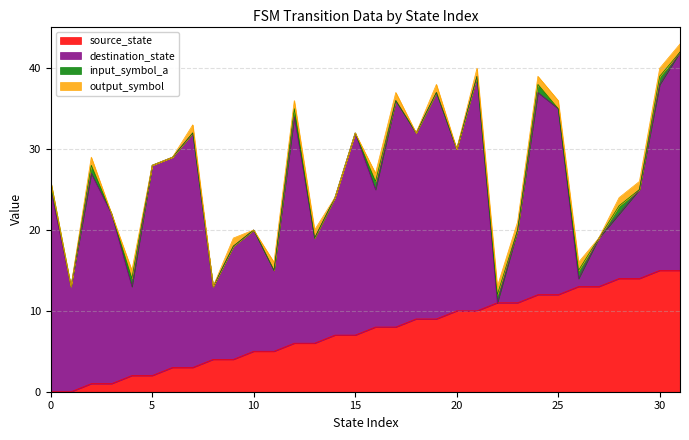

True or false: input_symbol_a and output_symbol cross at least once.

False